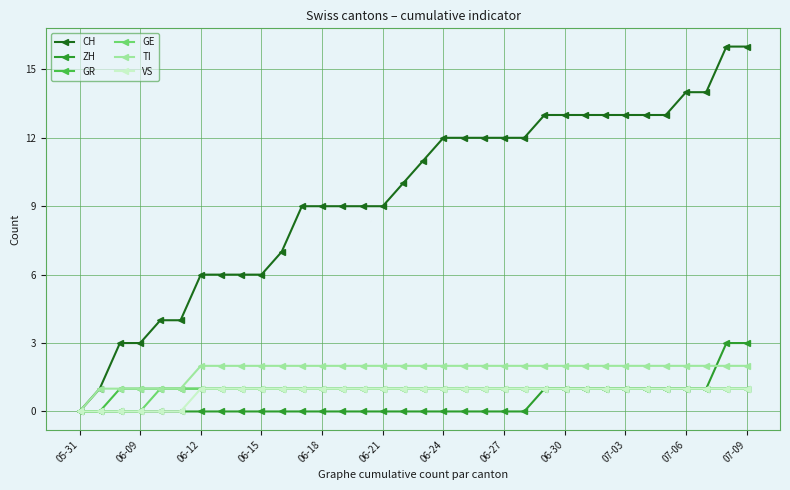

Which series has the largest range (max minus min)?

CH